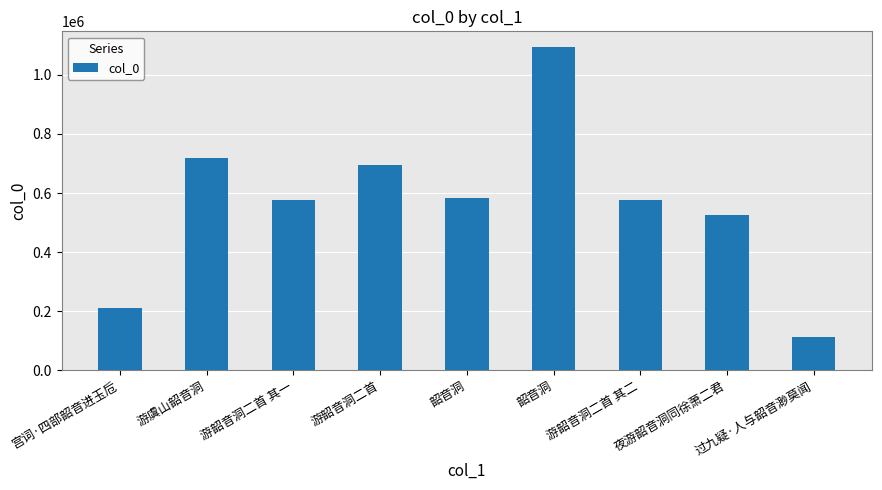

Are the bars horizontal?

No